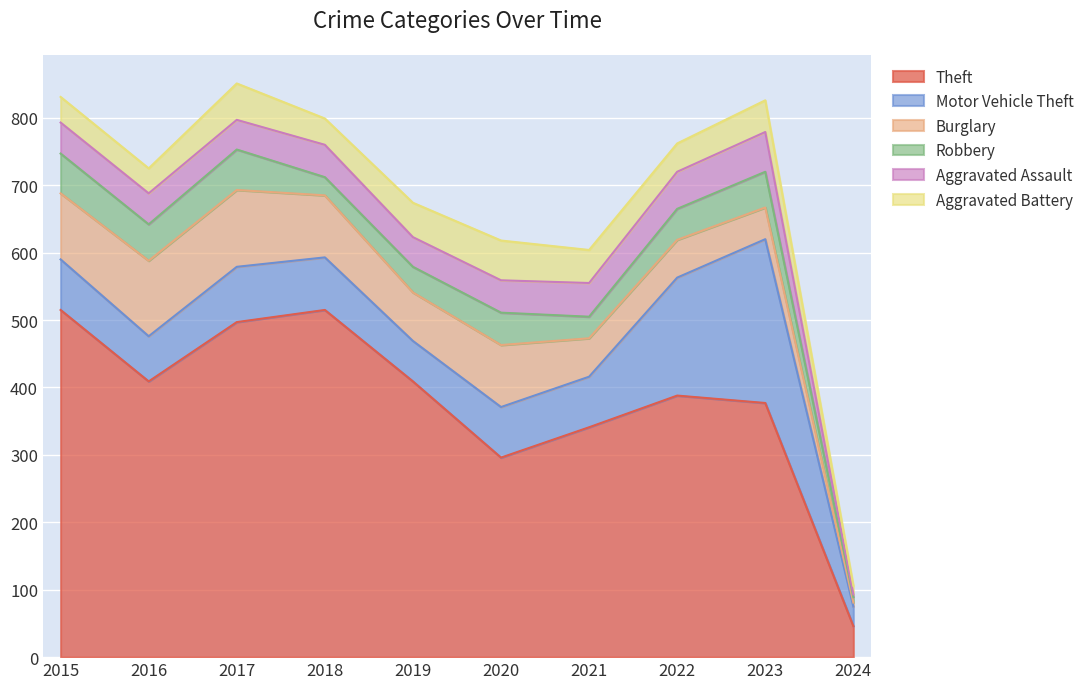

What is the difference between the Robbery values at 2015 and 2021?

27